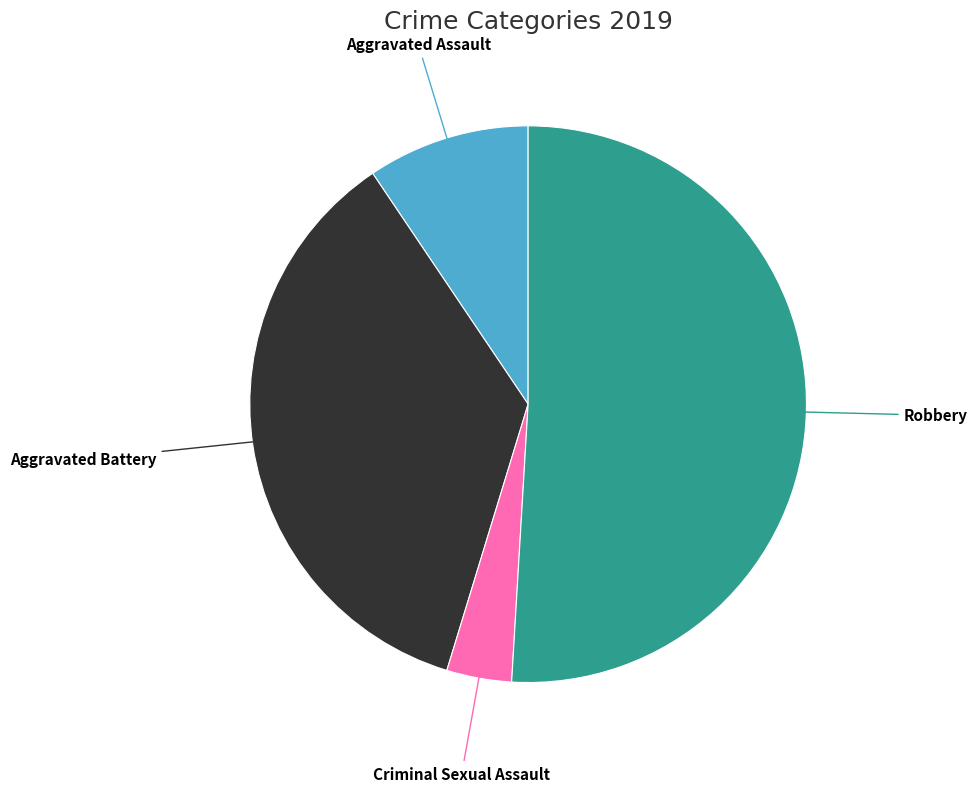

Which slice is the largest?

Robbery